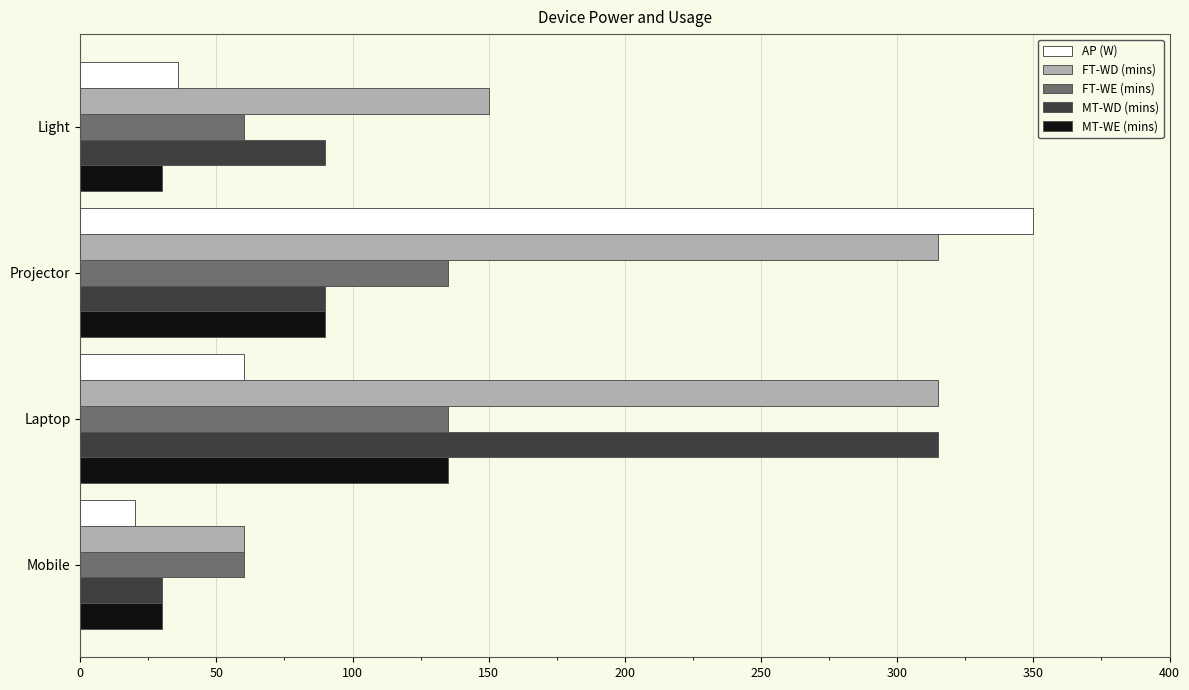

What is the difference between the FT-WE (mins) values at Projector and Light?

75